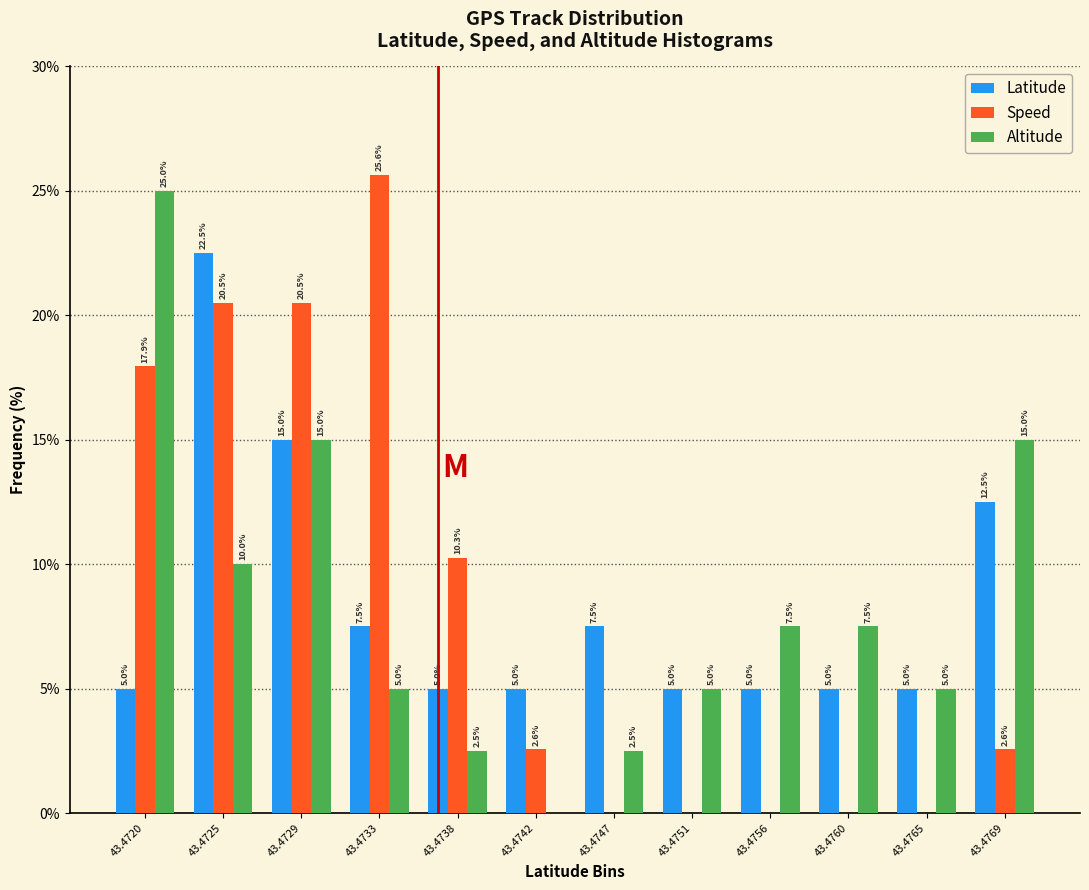

Reading left to right, extract all data points from this chart.

Latitude: 43.4720=5.0	43.4725=22.5	43.4729=15.0	43.4733=7.5	43.4738=5.0	43.4742=5.0	43.4747=7.5	43.4751=5.0	43.4756=5.0	43.4760=5.0	43.4765=5.0	43.4769=12.5
Speed: 43.4720=17.9	43.4725=20.5	43.4729=20.5	43.4733=25.6	43.4738=10.3	43.4742=2.6	43.4747=0.0	43.4751=0.0	43.4756=0.0	43.4760=0.0	43.4765=0.0	43.4769=2.6
Altitude: 43.4720=25.0	43.4725=10.0	43.4729=15.0	43.4733=5.0	43.4738=2.5	43.4742=0.0	43.4747=2.5	43.4751=5.0	43.4756=7.5	43.4760=7.5	43.4765=5.0	43.4769=15.0